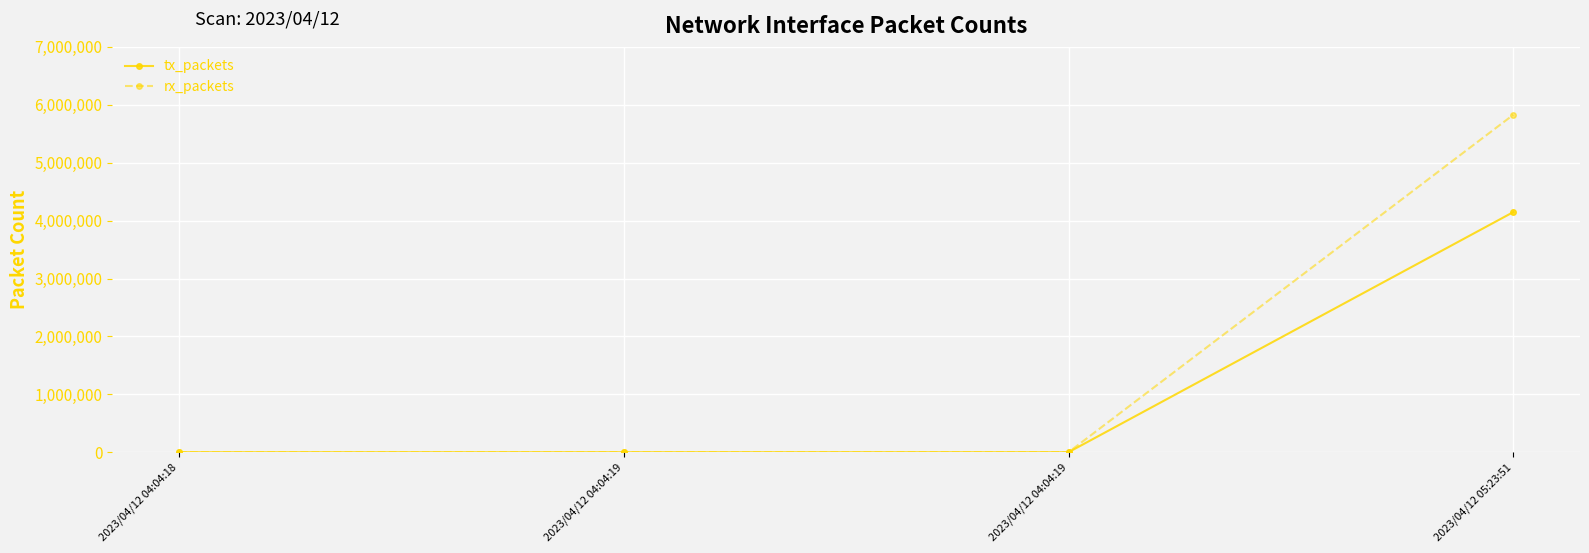

What are all the series names shown in the legend?

tx_packets, rx_packets